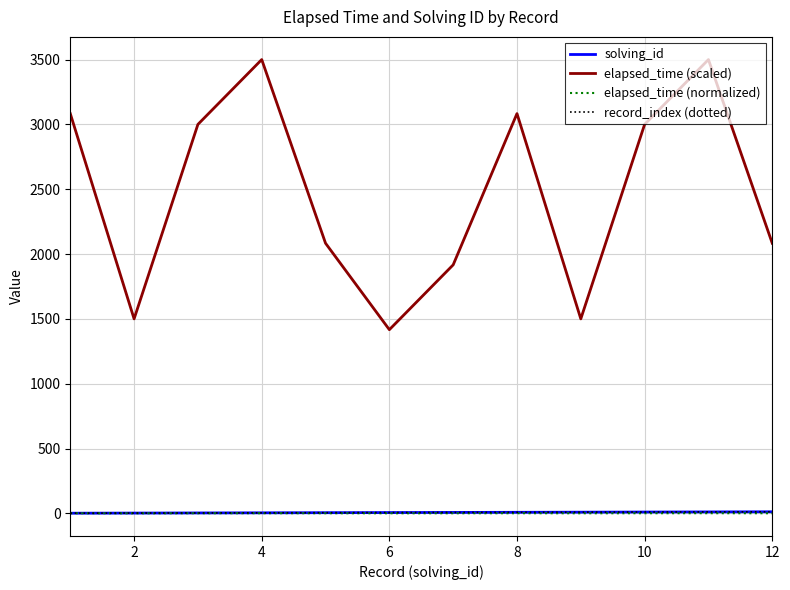

Does the chart display data point markers on the line(s)?

No